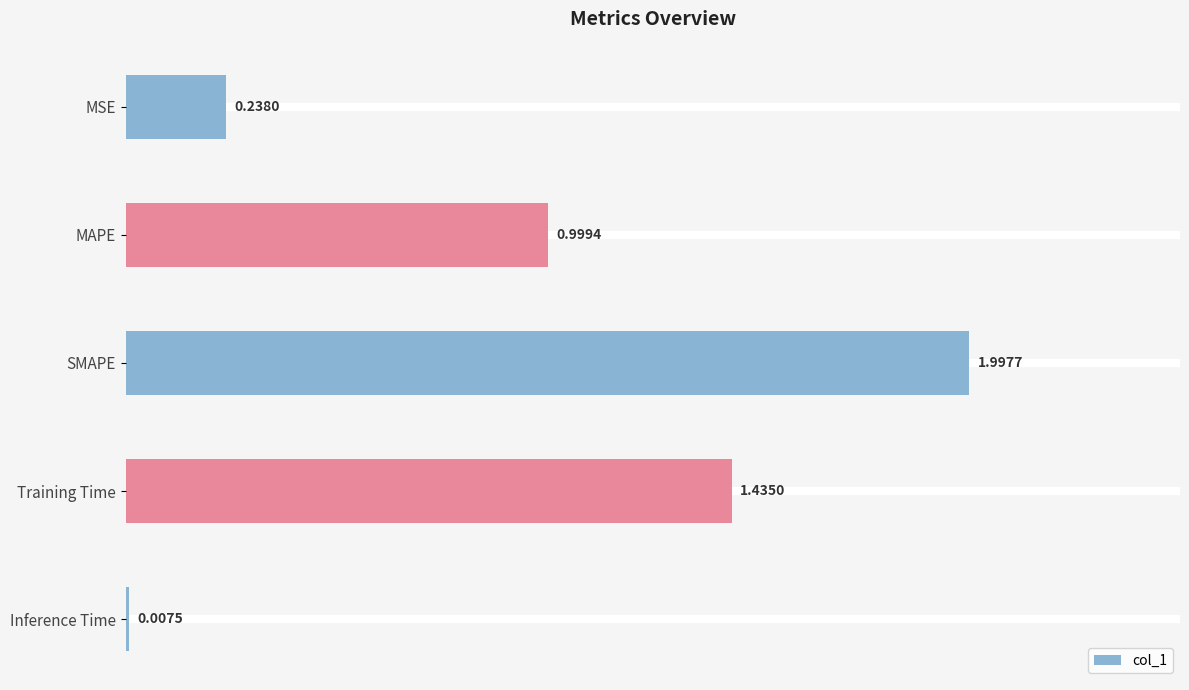

Rank the categories by value from highest to lowest.

SMAPE, Training Time, MAPE, MSE, Inference Time